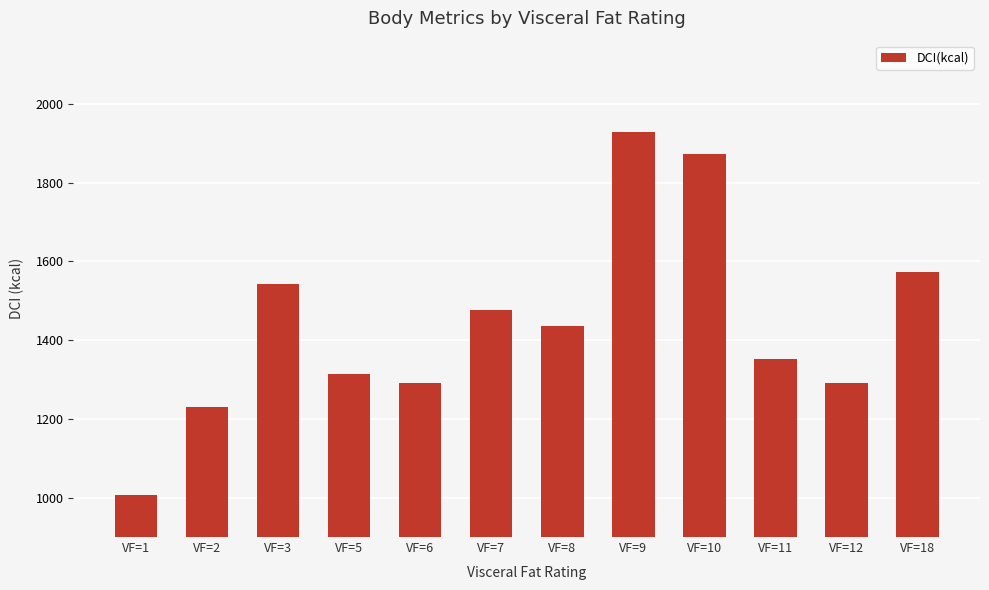

How many data points are less than 1437?

6